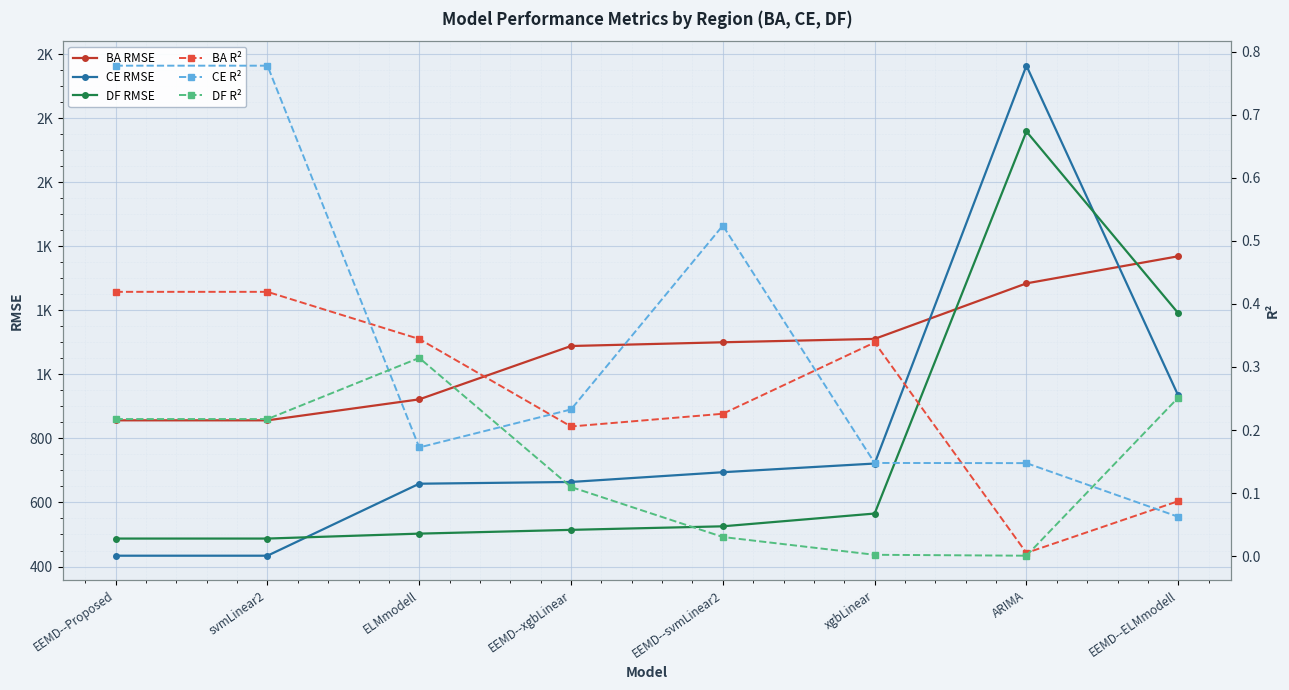

How many distinct data groups are displayed?

6